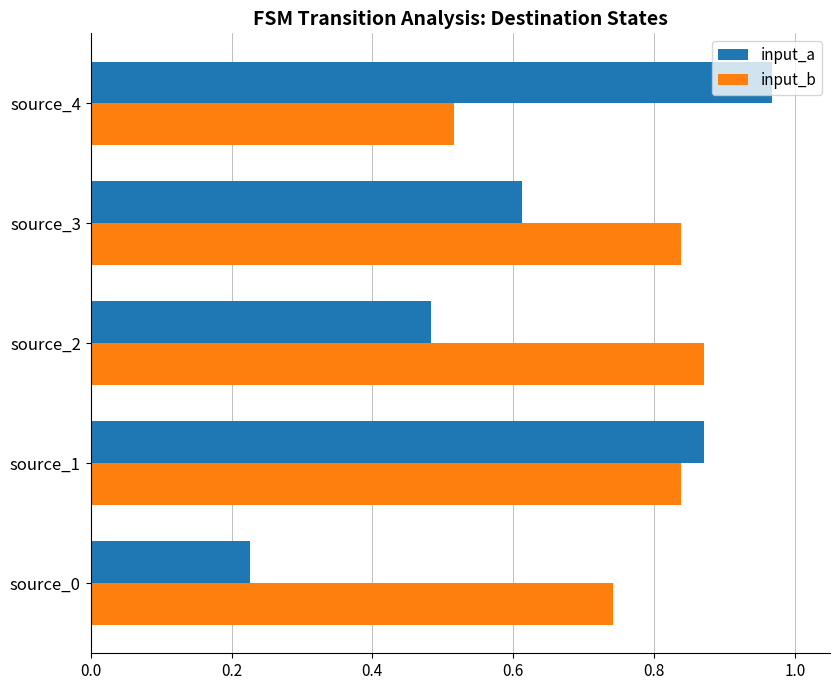

Which category has the highest value in the input_b series?

source_2